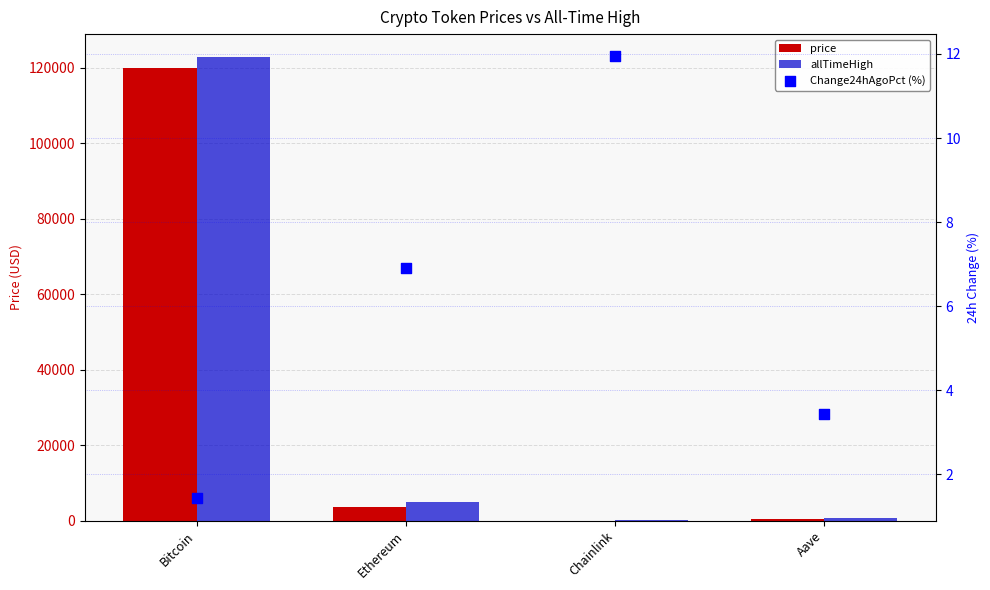

What is the total value across all series at Chainlink?

83.4